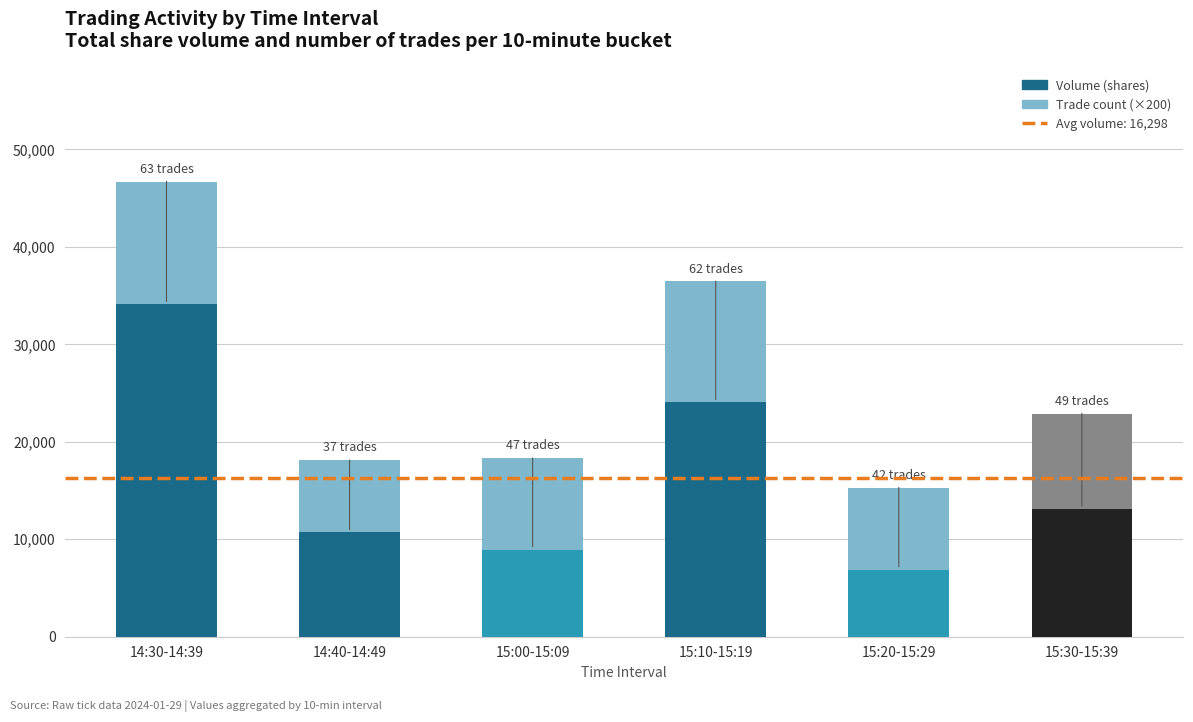

At which category is the sum across all series the highest?

14:30-14:39